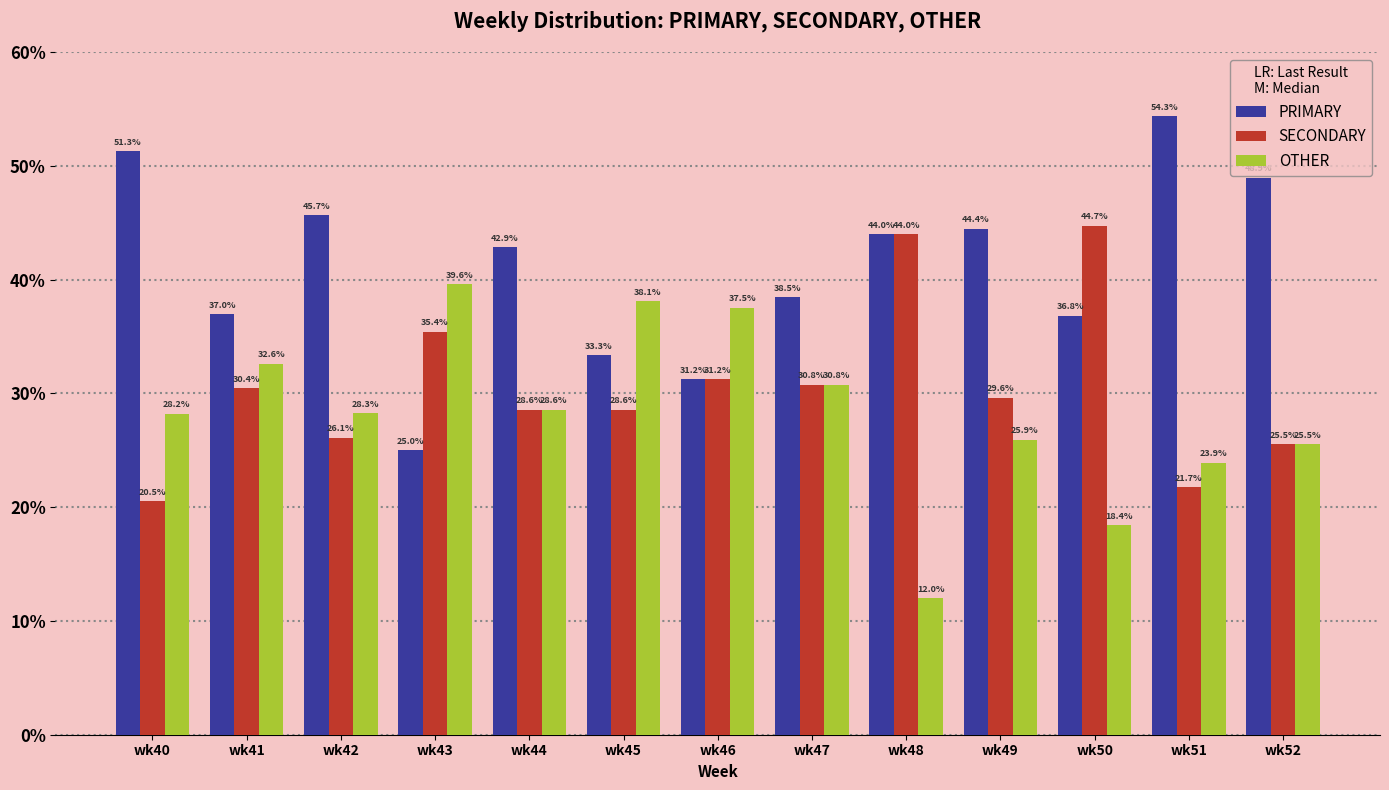

At which label is OTHER closest to 25?

wk52